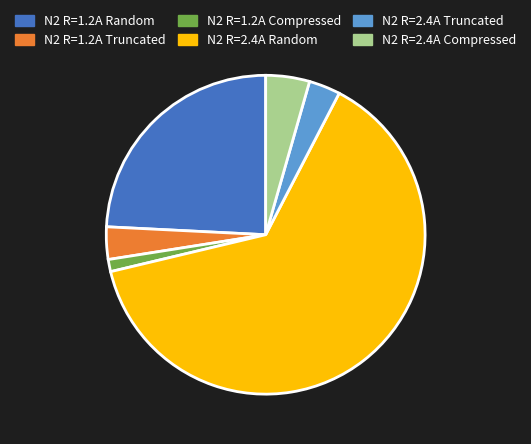

Which slice is the smallest?

N2 R=1.2A Compressed